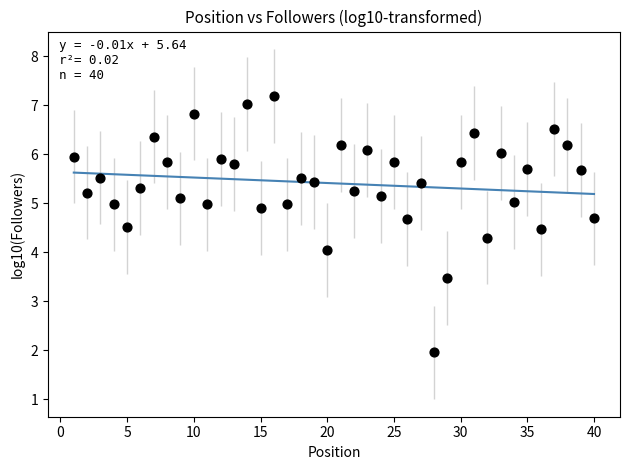

What is the range of Y values (max minus min)?

5.2